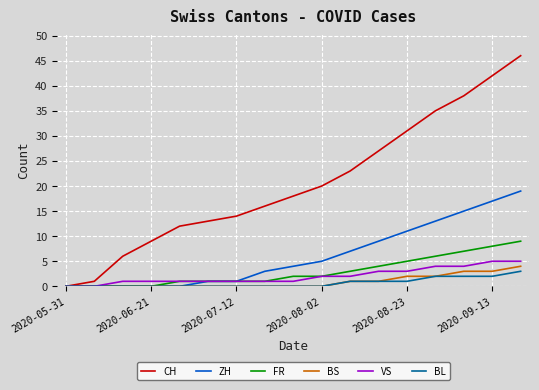

What is the maximum value shown in the chart?

46